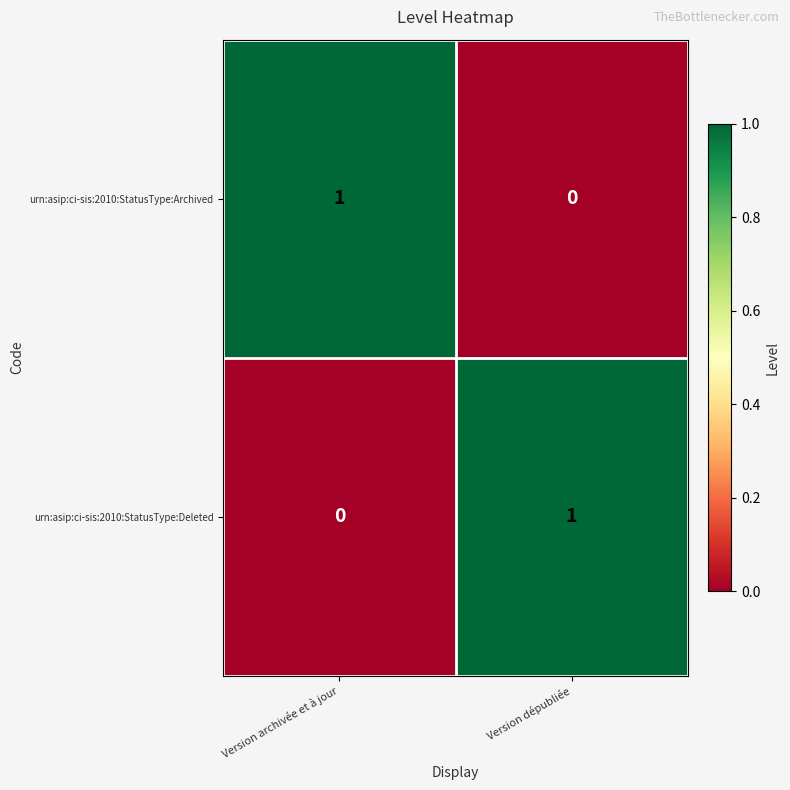

What is the maximum value shown in the chart?

1